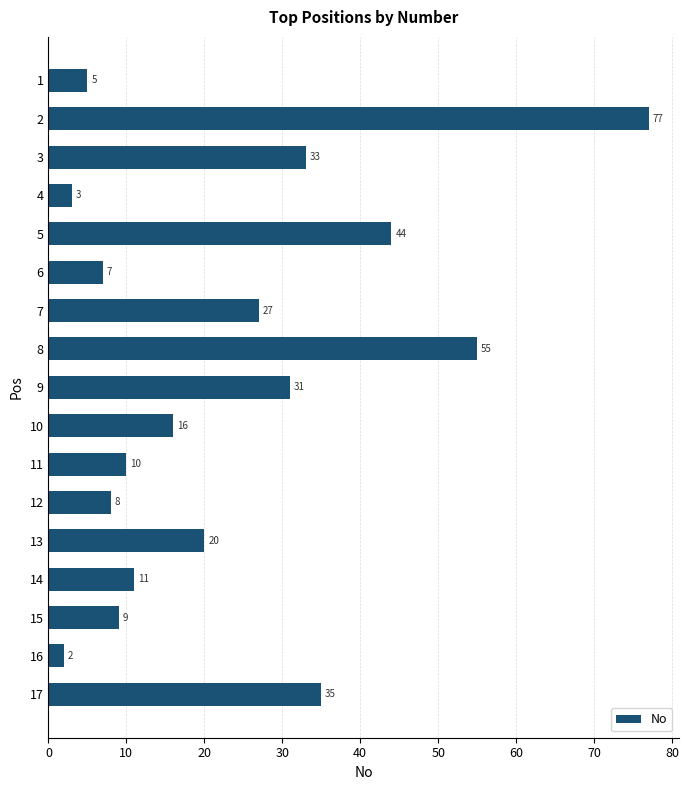

True or false: the data shows 77 at 5.

False